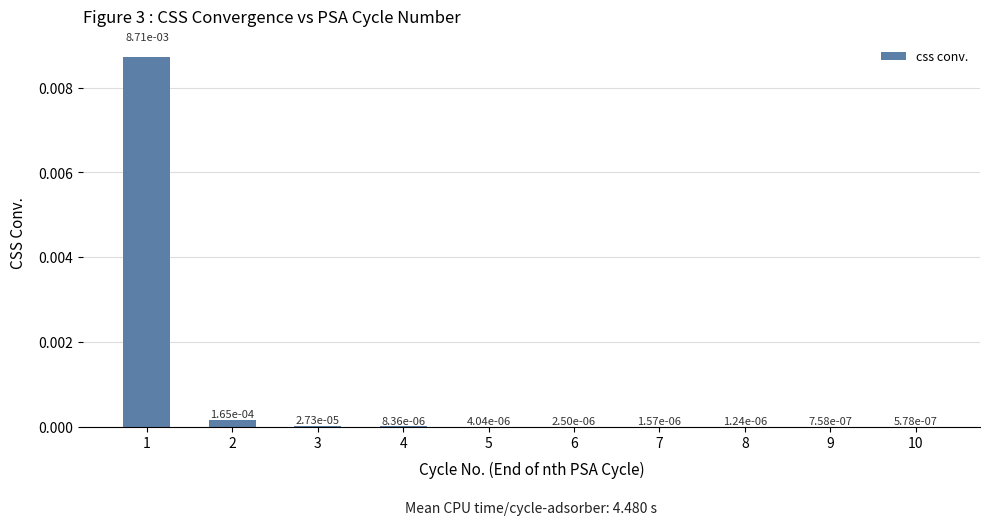

At which label is the value closest to 0?

10